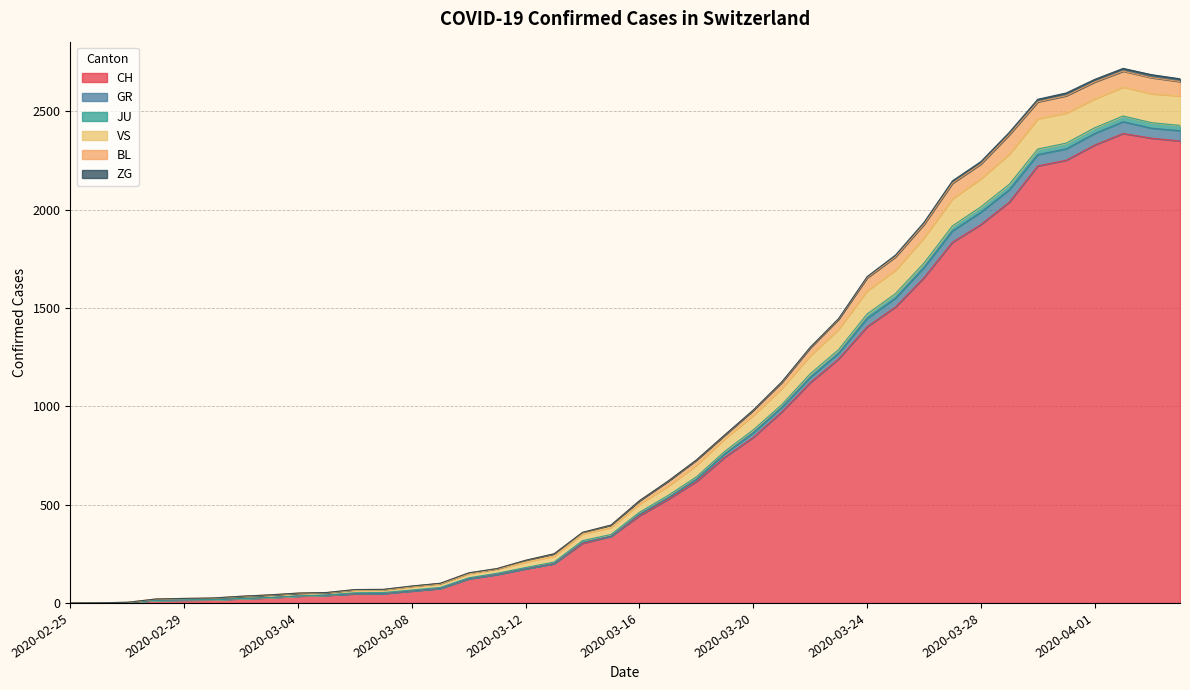

Which category has the lowest value across all series?

2020-02-25